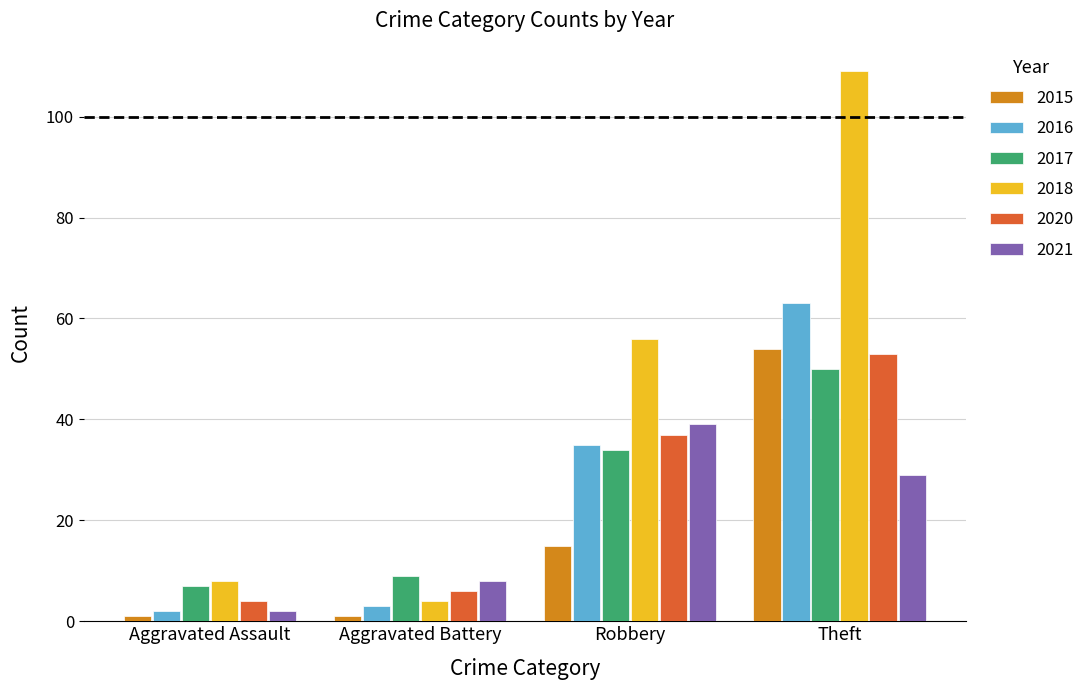

Reading left to right, transcribe all the data shown in this chart.

2015: 1	1	15	54
2016: 2	3	35	63
2017: 7	9	34	50
2018: 8	4	56	109
2020: 4	6	37	53
2021: 2	8	39	29